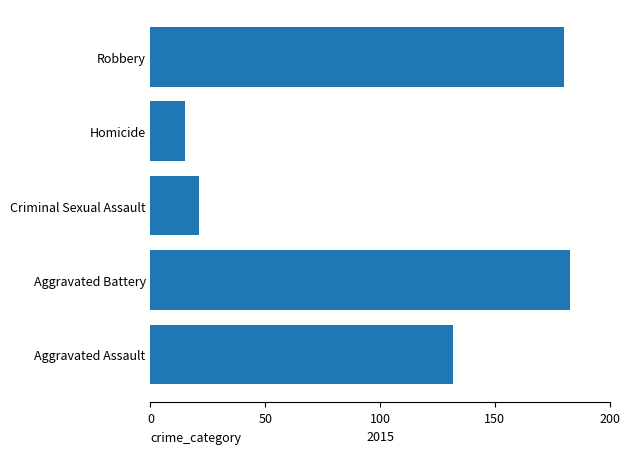

Which label corresponds to the largest value in the chart?

Aggravated Battery